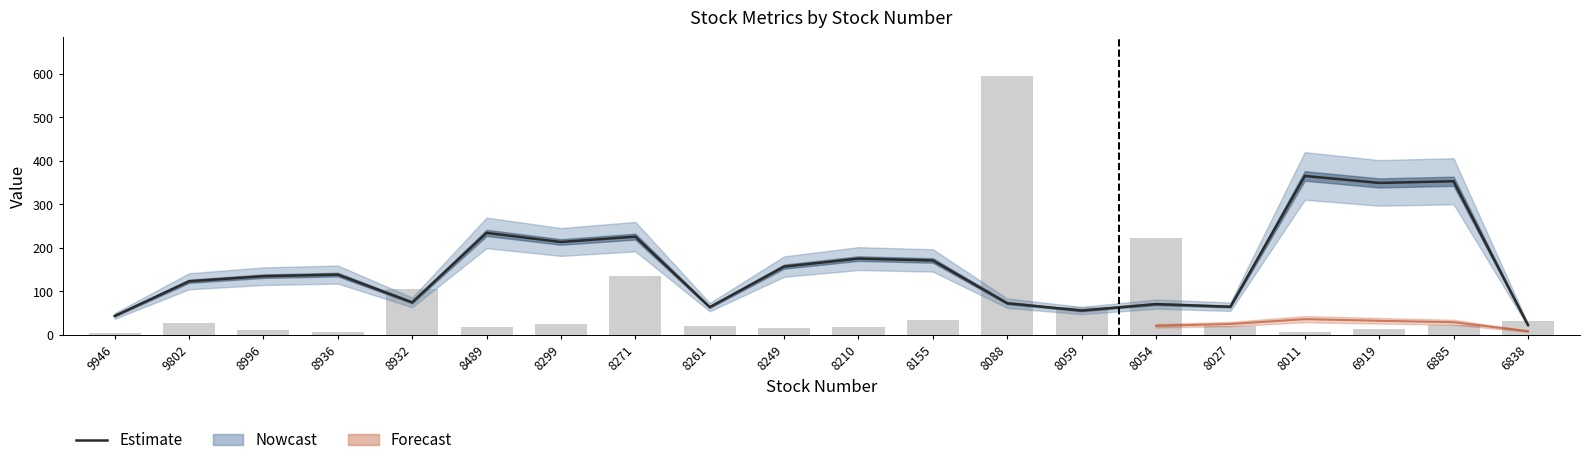

Is the value of 成交股數 (scaled) at 8271 greater than the value of Estimate (now_price smooth) at 8088?

Yes